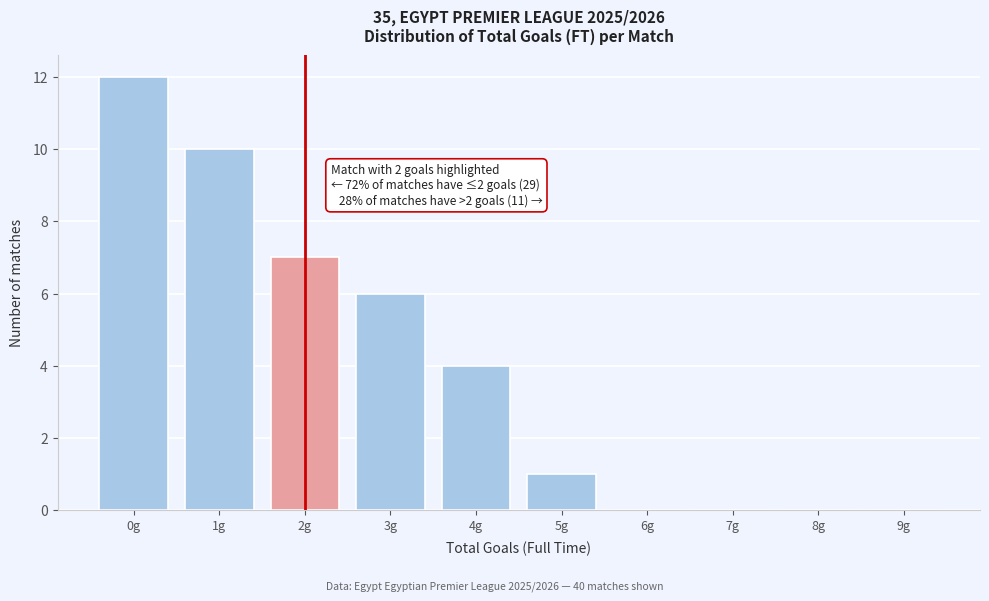

Reading left to right, transcribe all the data shown in this chart.

0g=12	1g=10	2g=7	3g=6	4g=4	5g=1	6g=0	7g=0	8g=0	9g=0